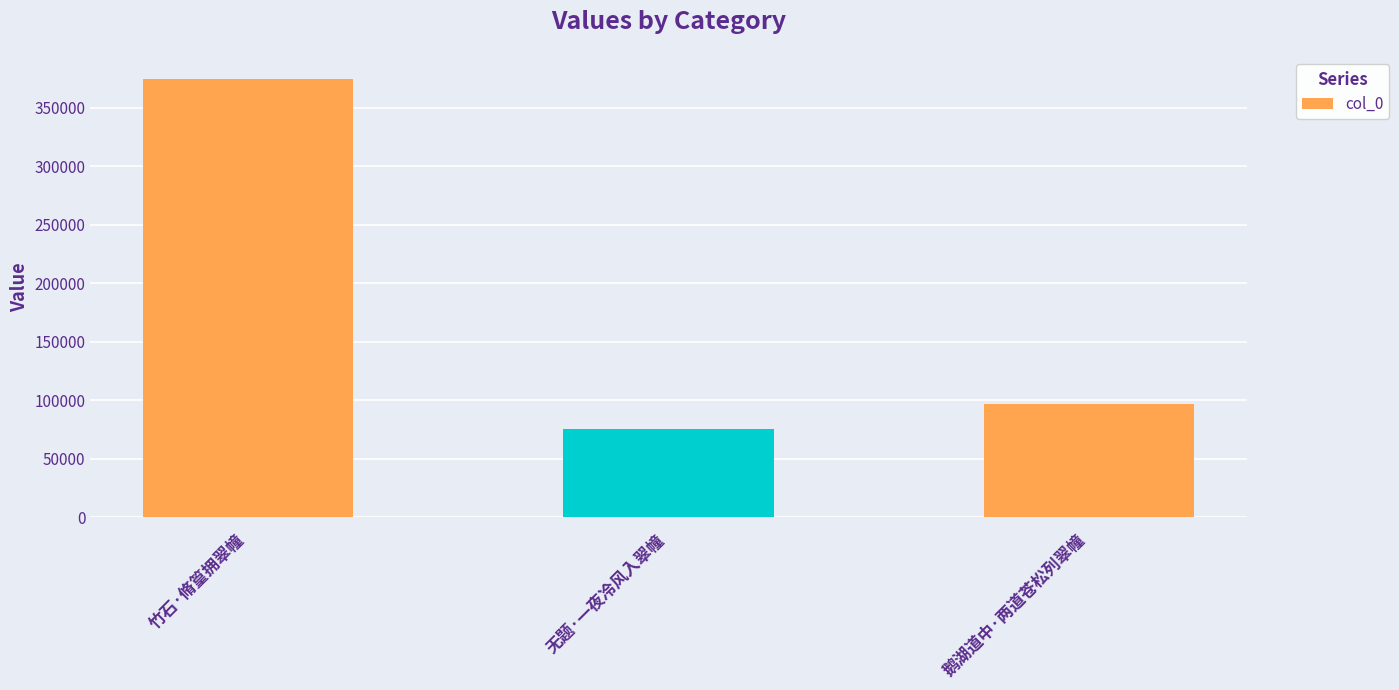

Rank the categories by value from lowest to highest.

无题·一夜冷风入翠幢, 鹅湖道中·两道苍松列翠幢, 竹石·脩篁拥翠幢